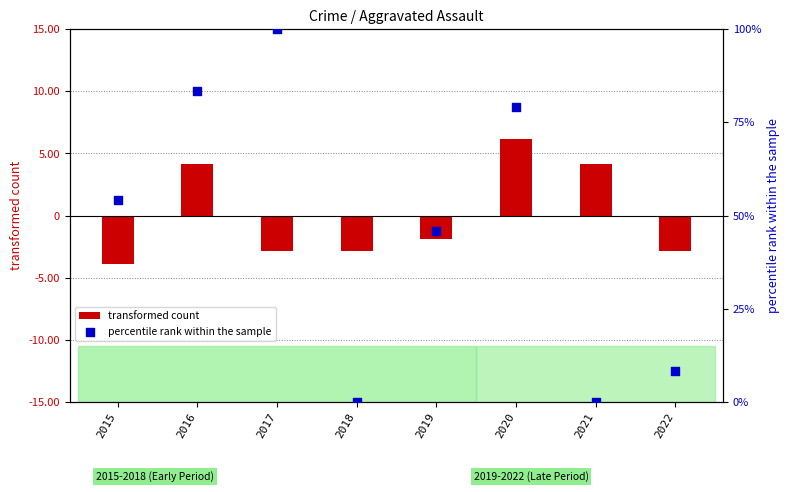

Which series reaches the minimum Y coordinate?

transformed count